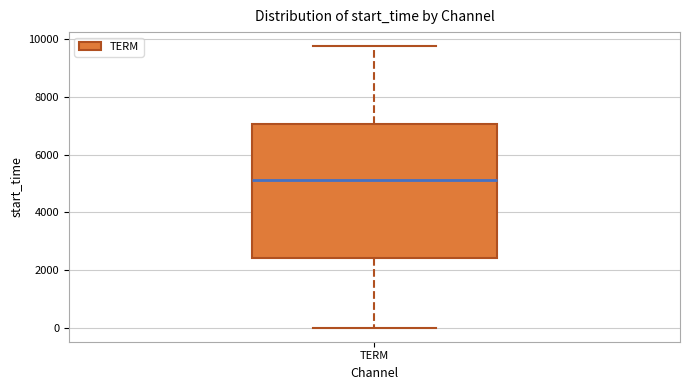

Where does the lower whisker of the box for TERM end on the y-axis? The values are not printed on the chart, so give them approximately, as read against the axis.

0